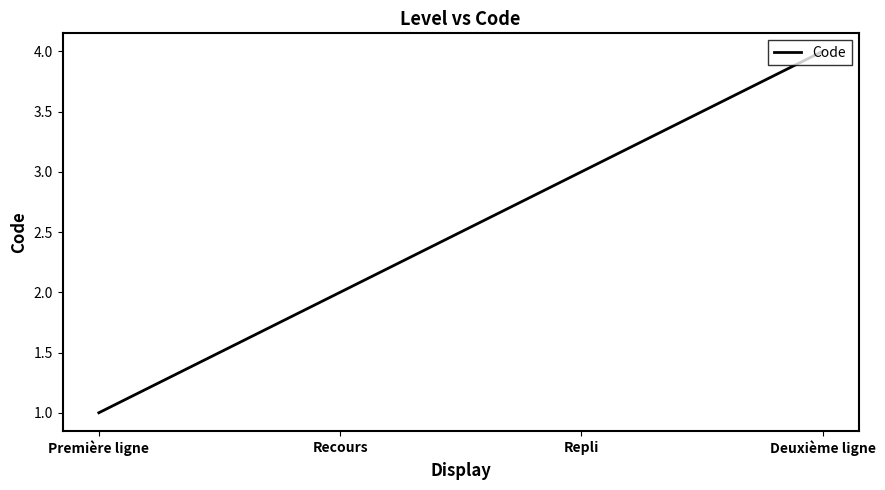

What is the change in value from Première ligne to Deuxième ligne?

+3